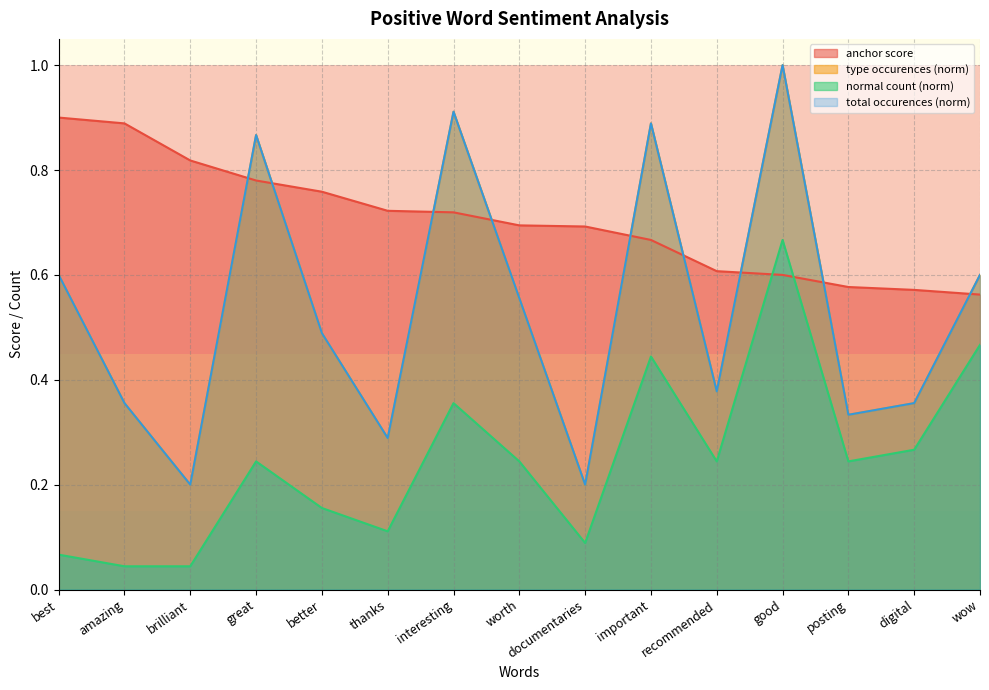

List the series in order of their peak value, highest first.

type occurences, total occurences, anchor score, normal (pos)